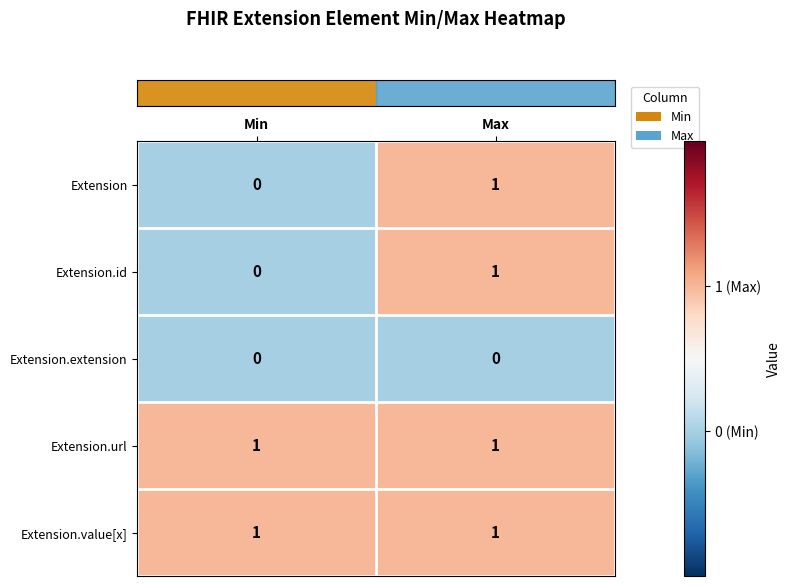

What is the total value across all series at Max?

4